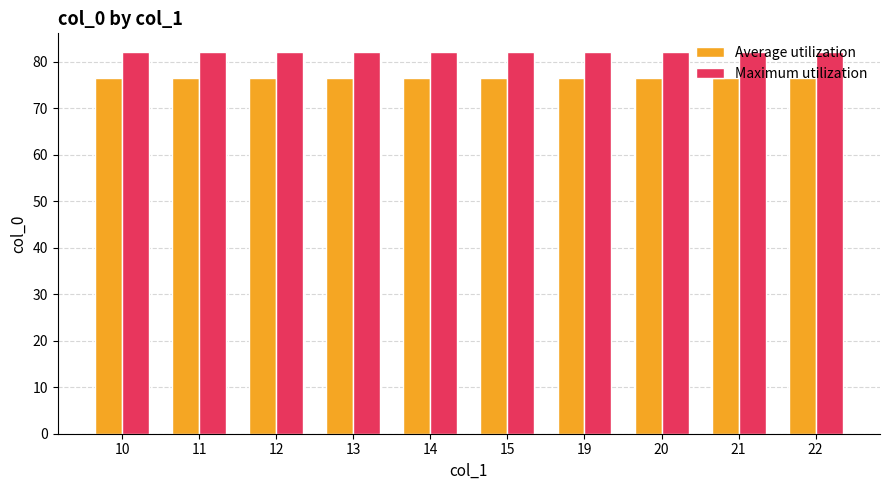

True or false: Maximum utilization has a value of 82.0 at 13.

True